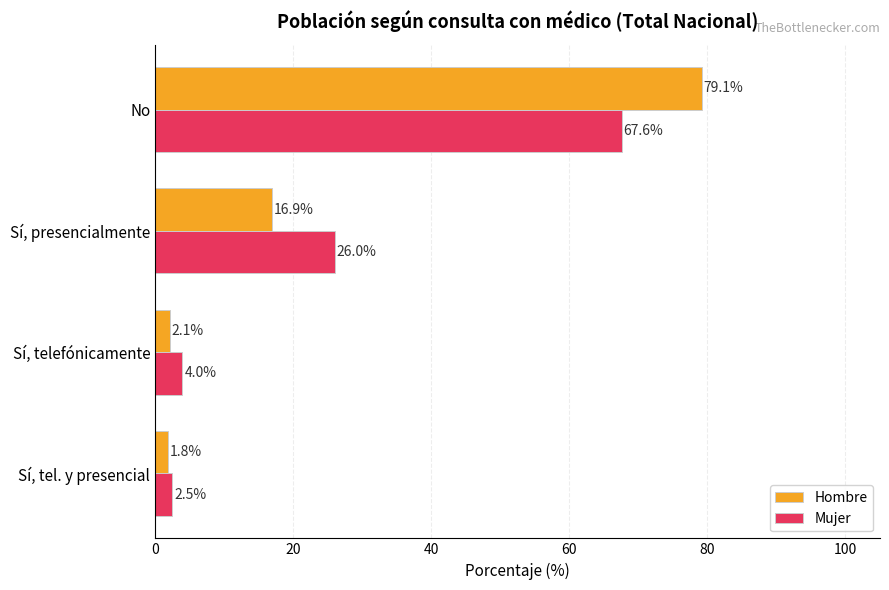

What is the sum of the Mujer values at Sí, tel. y presencial and Sí, presencialmente?

28.5